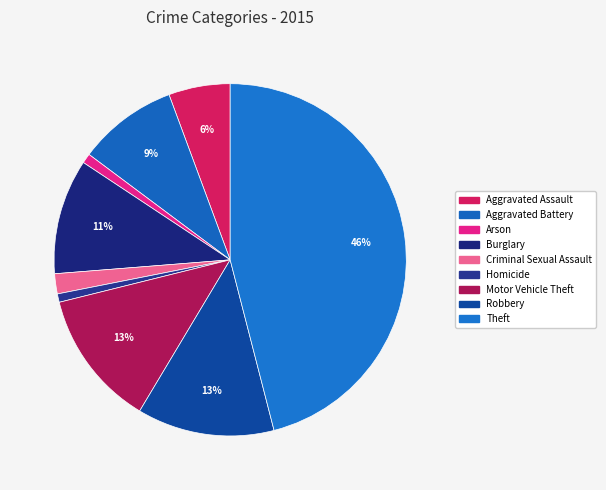

To the nearest percent, what is the difference between the largest and smallest slice percentages?

45%